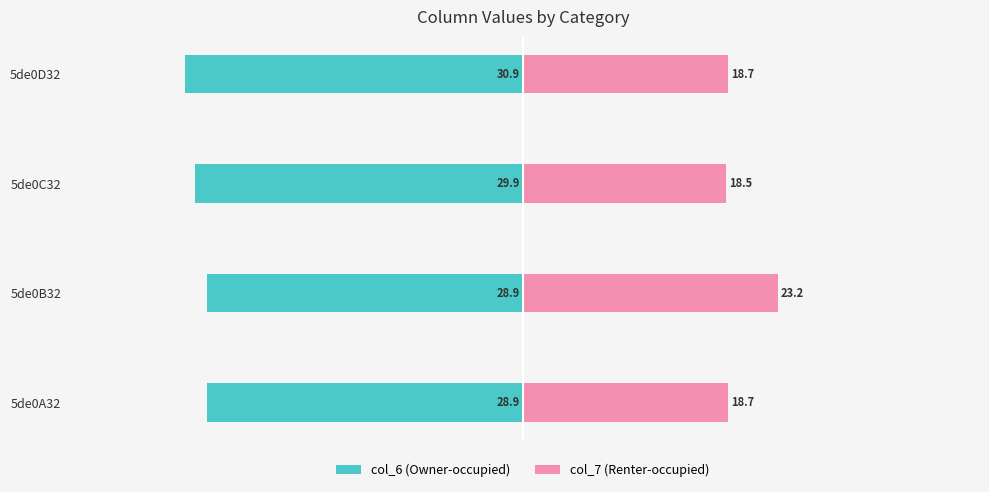

Which series has the widest spread of values?

col_7 (Renter-occupied)